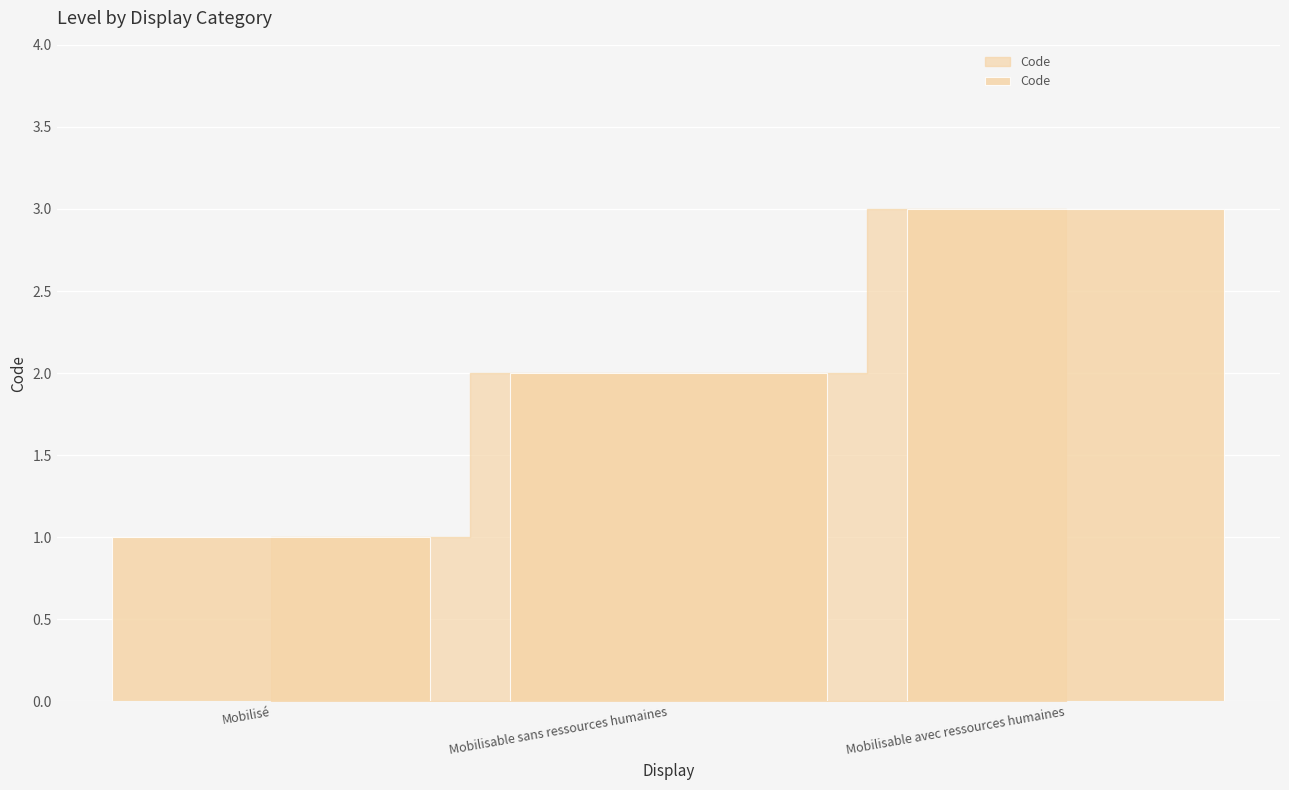

What value does the data have at Mobilisable avec ressources humaines?

3